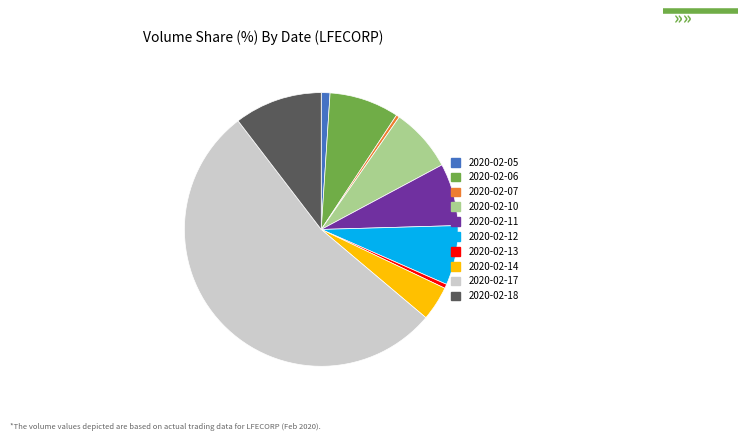

Which slice represents more than half of the pie?

2020-02-17